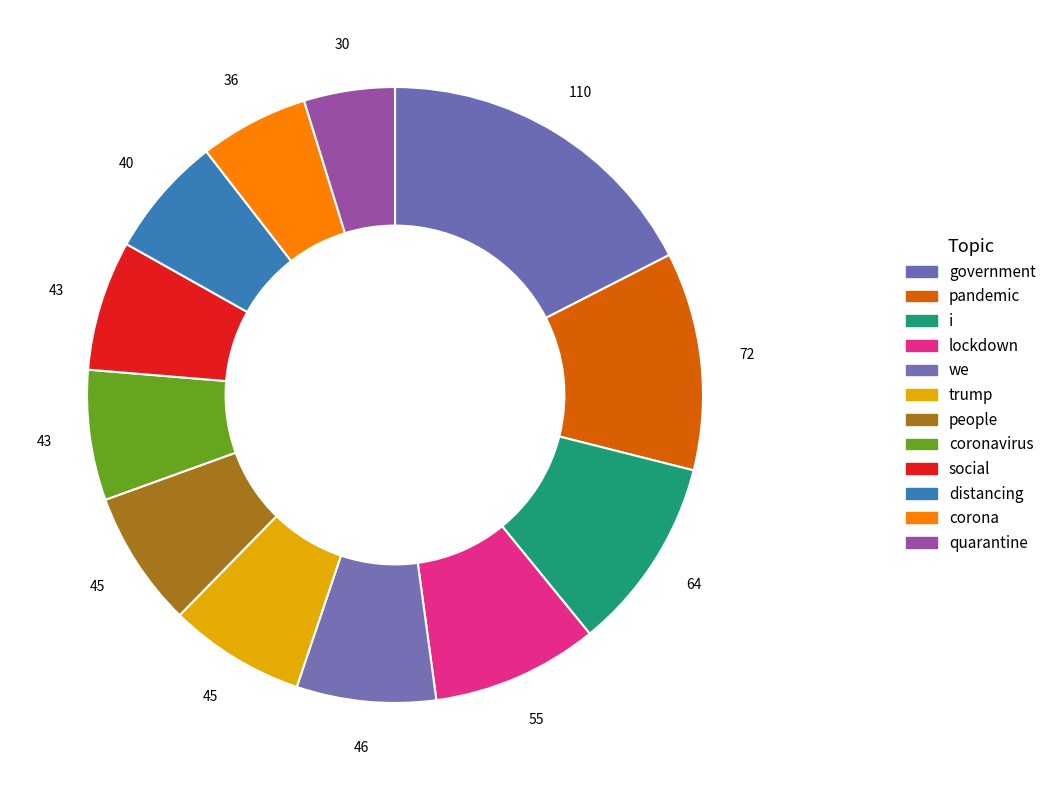

To the nearest percent, what is the combined percentage of lockdown and social?

16%